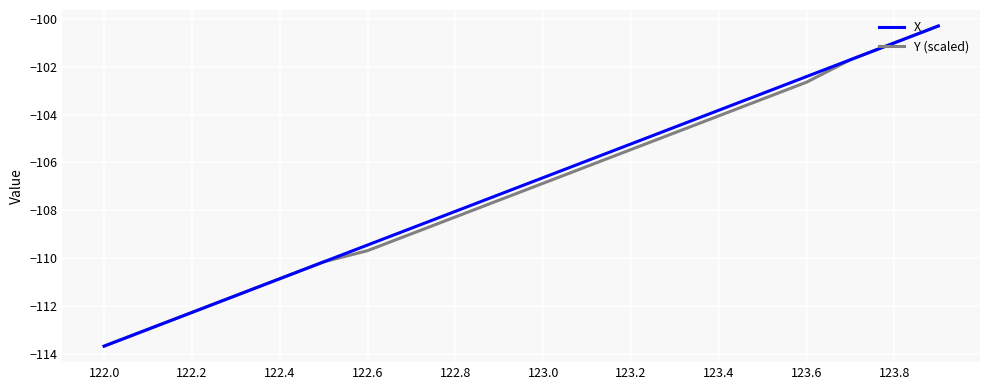

What is the maximum value shown in the chart?

-100.3